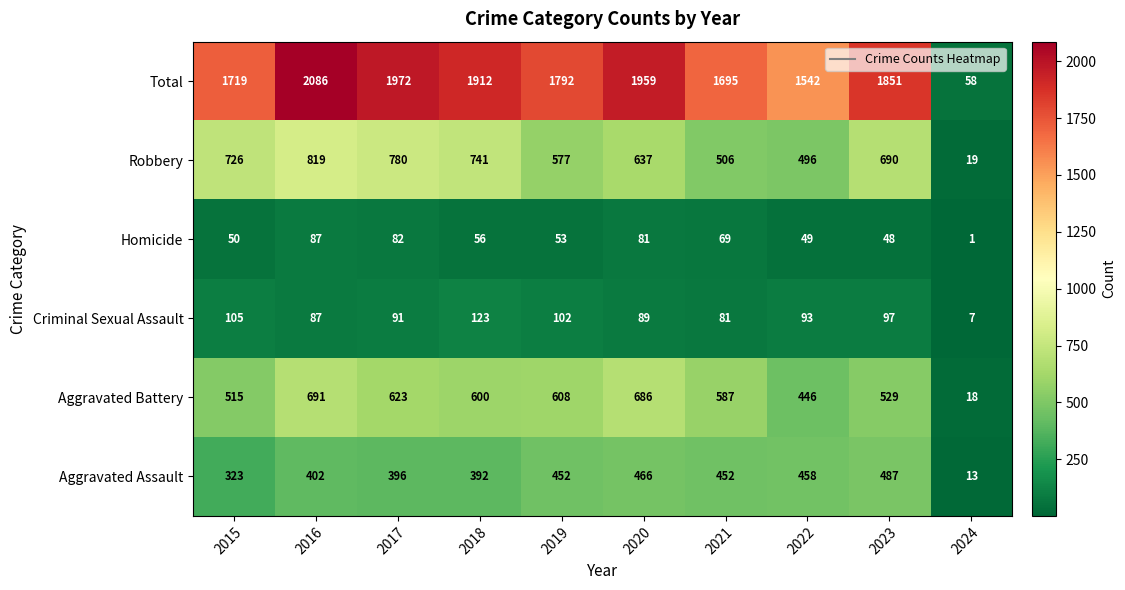

What is the minimum value shown in the chart?

1